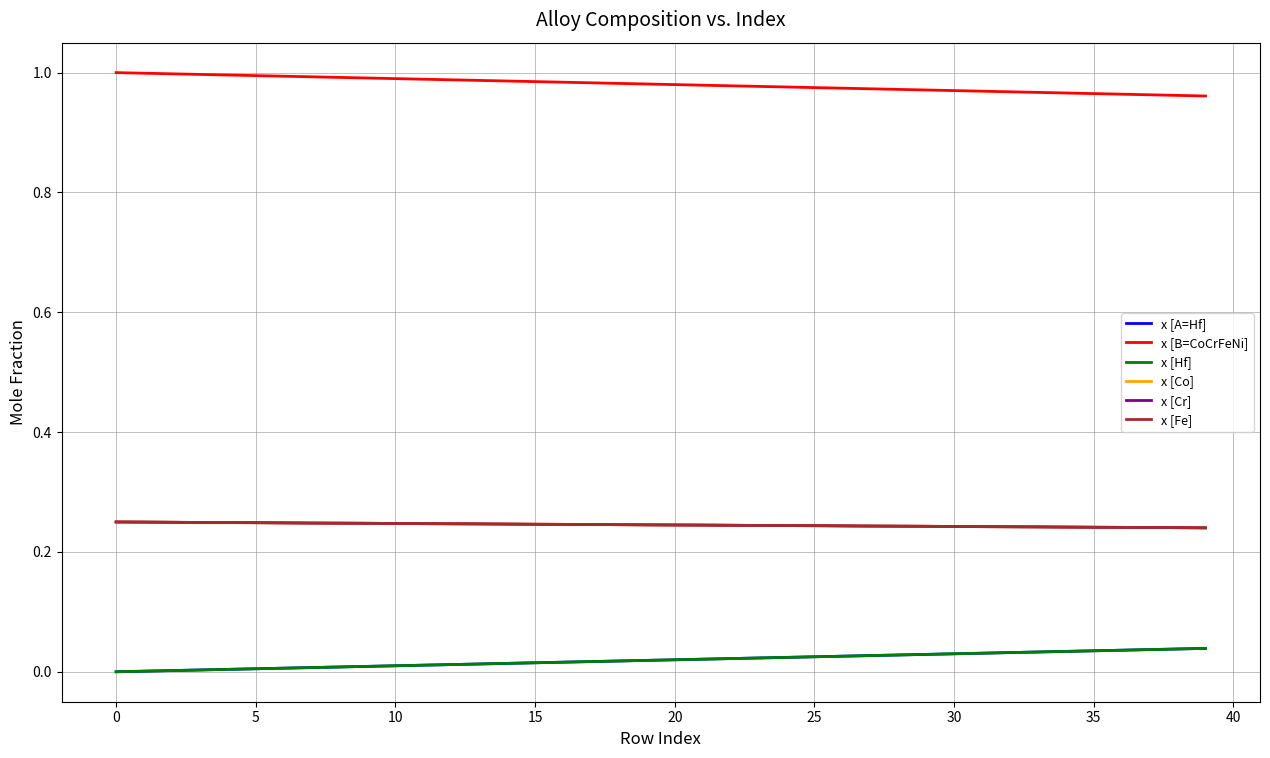

Does the chart have visible grid lines?

Yes